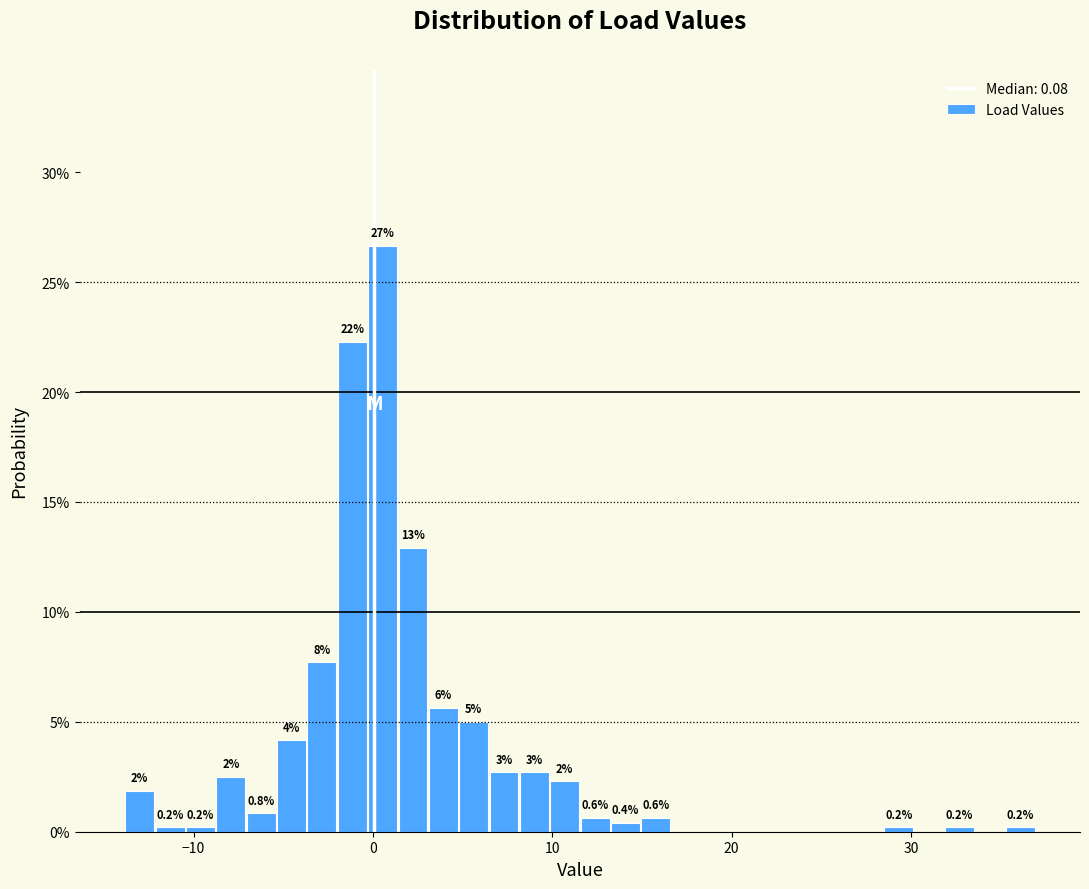

Around what value on the x-axis is the tallest bar? Give the approximate position of its centre, as read against the axis.

1